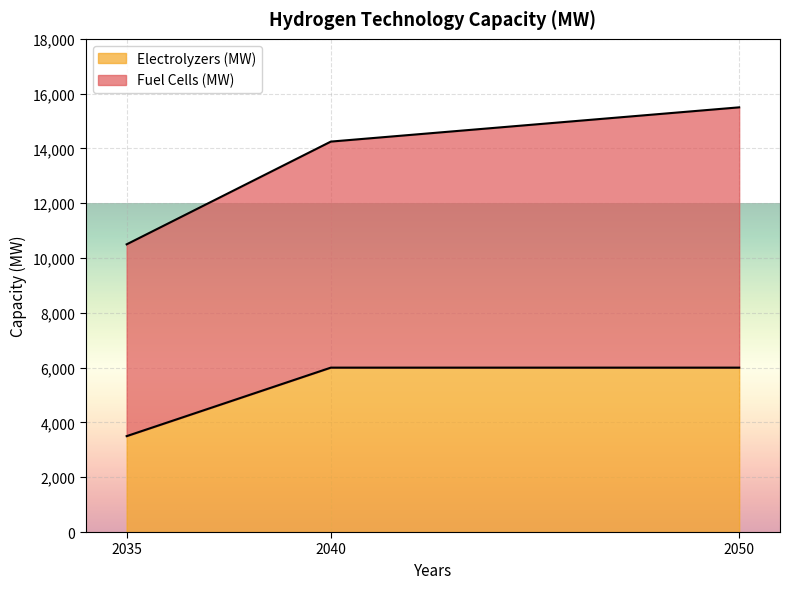

The value of Electrolyzers (MW) at 2035 is 3500. True or false?

True